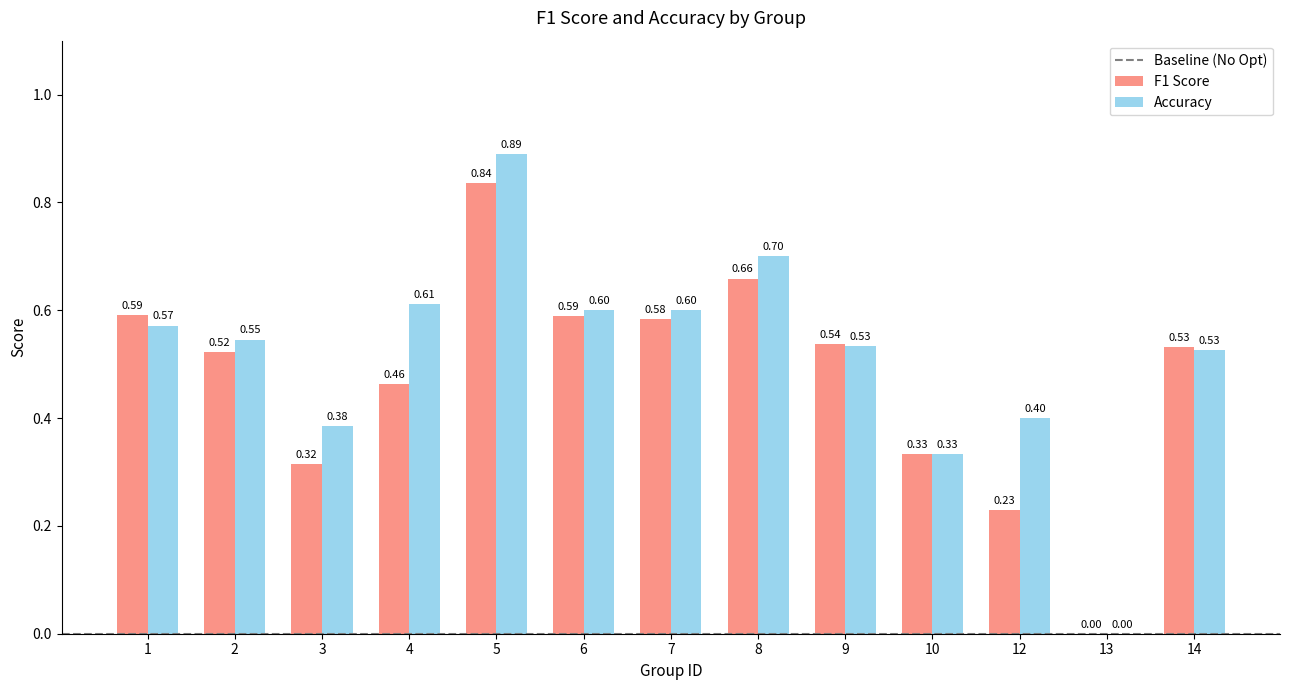

Between 8 and 12, which series saw the biggest shift?

F1 Score